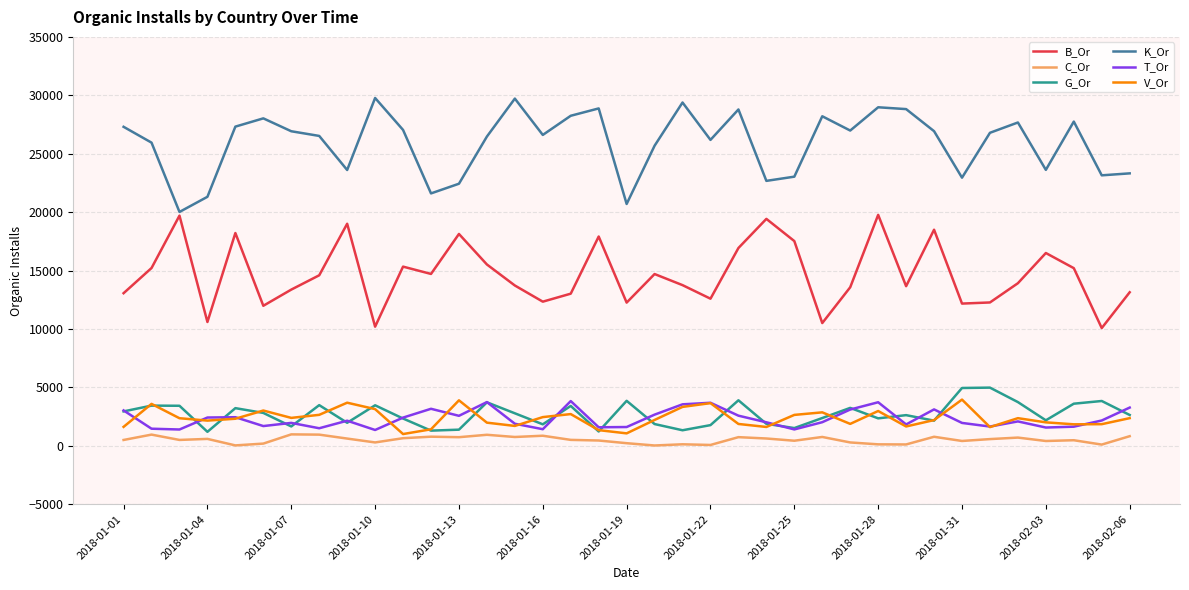

How many lines are shown in the chart?

6